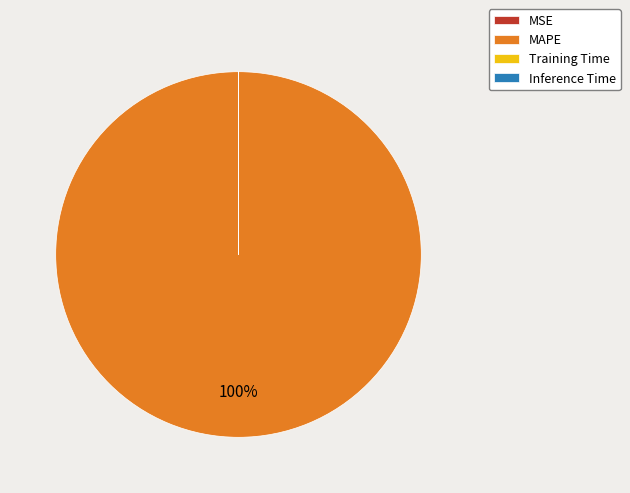

To the nearest percent, what is the average slice percentage?

25%